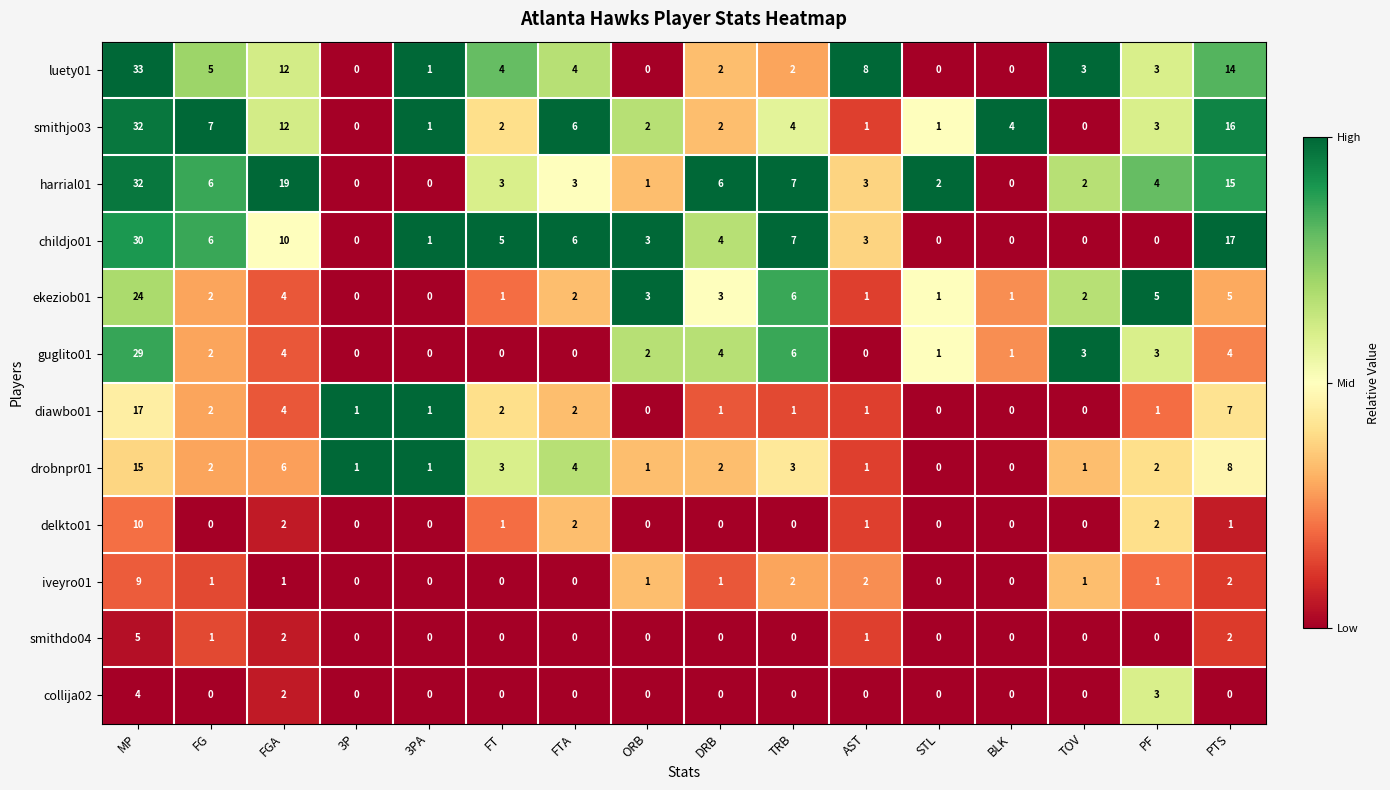

Is the value of collija02 at PTS greater than the value of drobnpr01 at PTS?

No